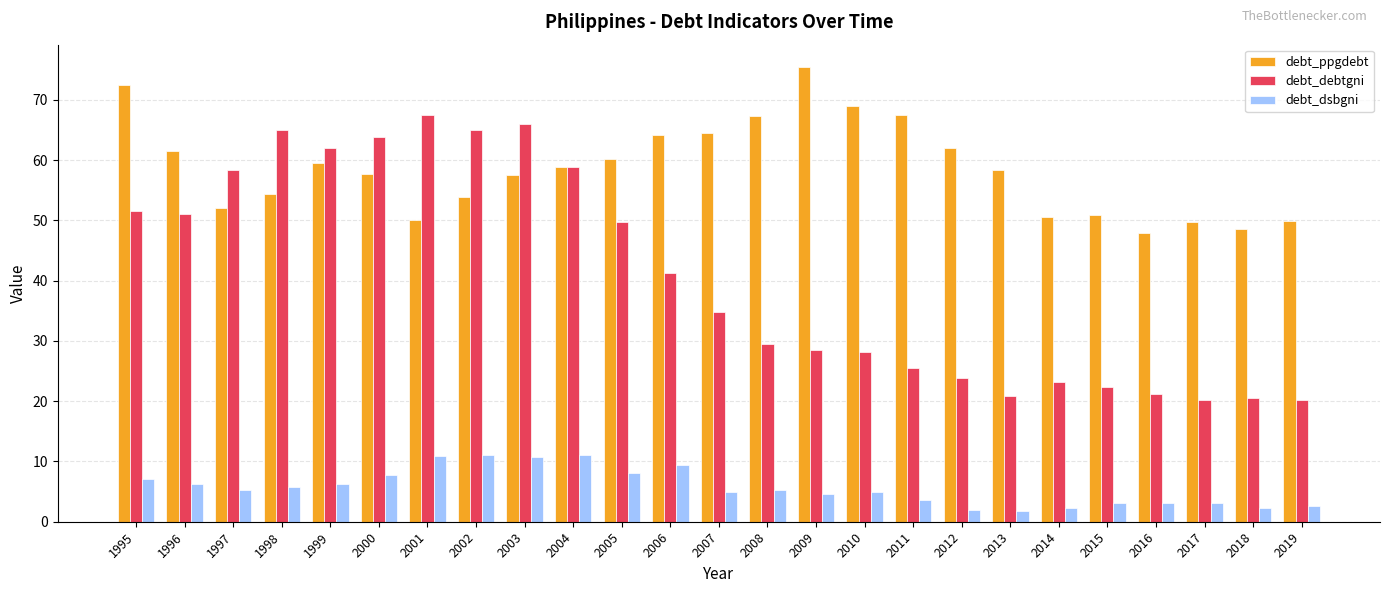

List the series in order of their peak value, highest first.

debt_ppgdebt, debt_debtgni, debt_dsbgni